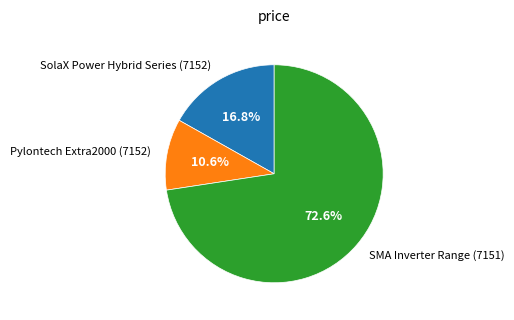

What percentage is the SolaX Power Hybrid Series (7152) slice, to the nearest percent?

17%